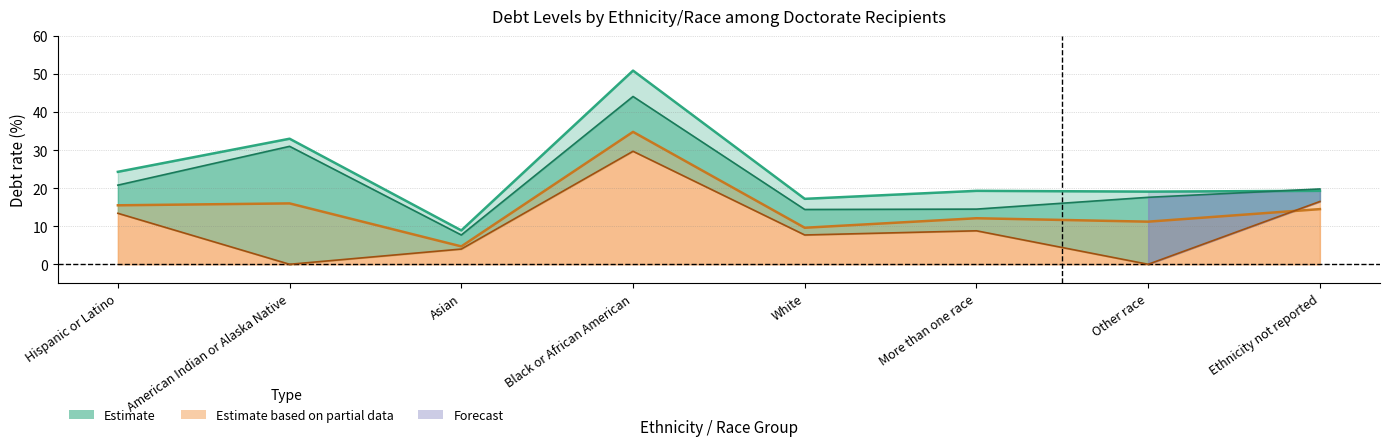

Which category has the highest value in the Debt >$30k All Fields (line) series?

Black or African American